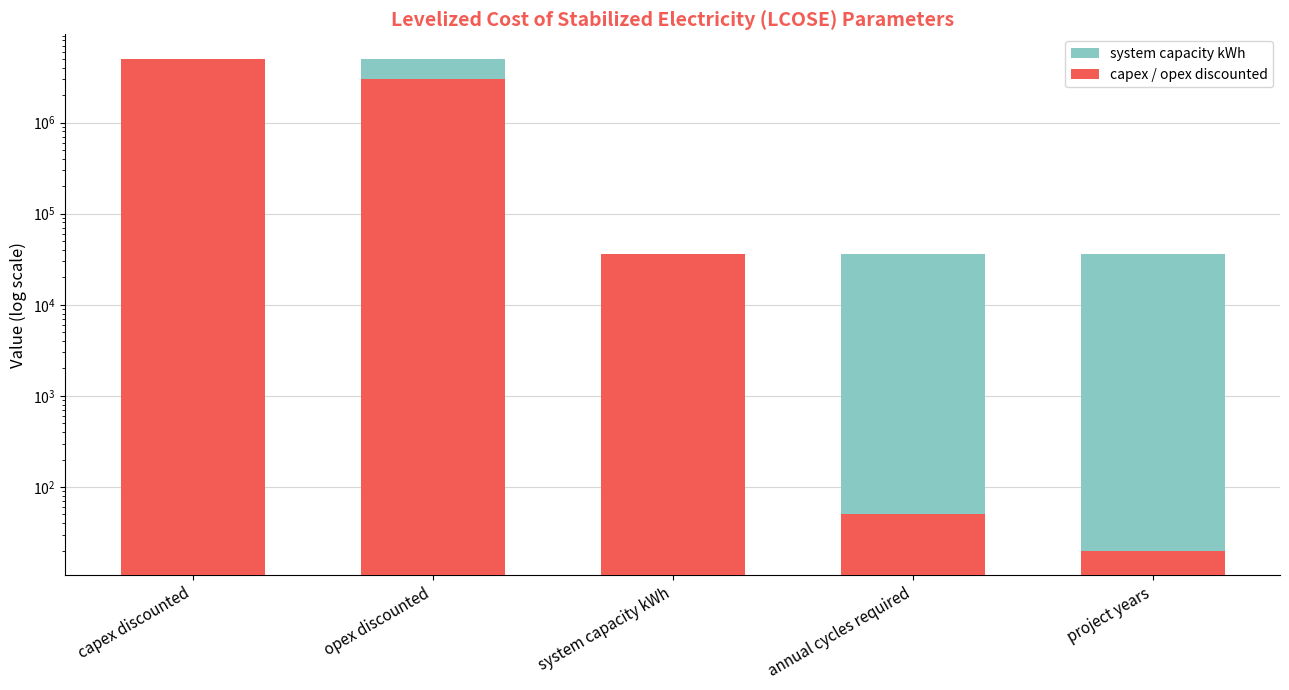

Rank the series at opex discounted from highest to lowest value.

system capacity kWh, capex / opex discounted